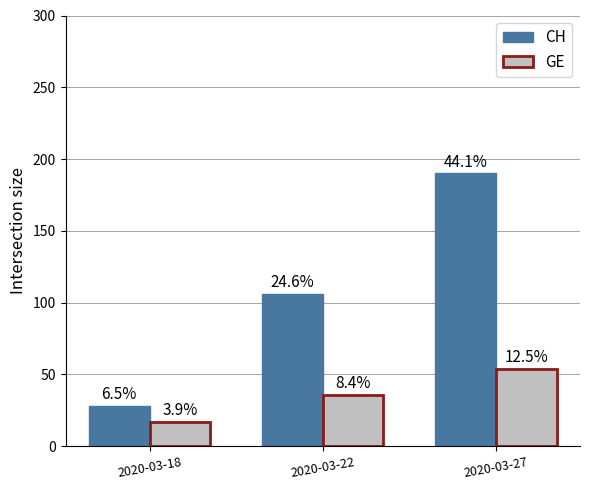

What are all the series names shown in the legend?

CH, GE